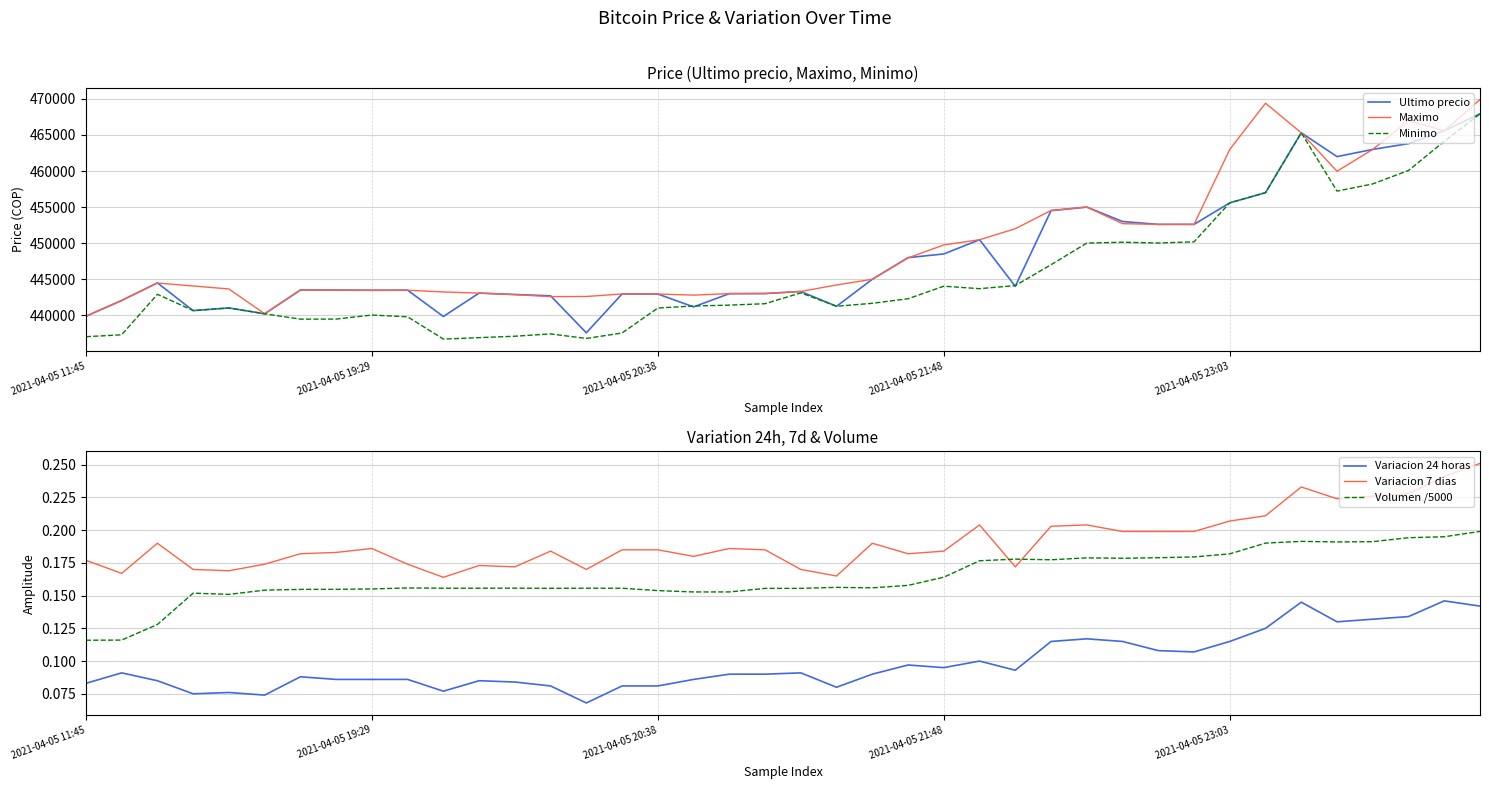

Is the value of Ultimo precio at 39 greater than the value of Variacion 7 dias at 9?

Yes